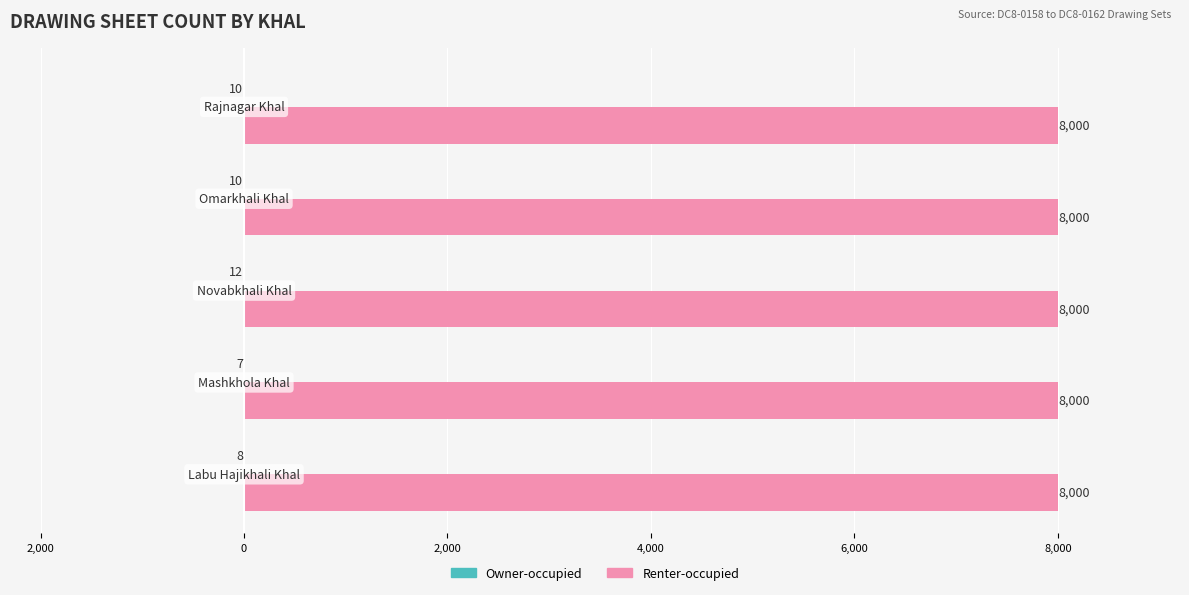

What is the smallest value displayed?

-12.0